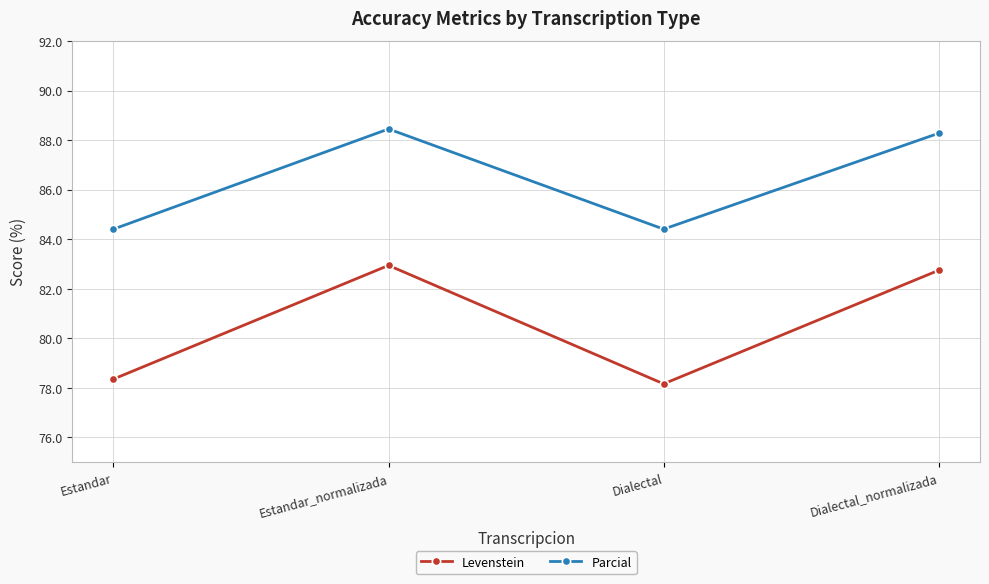

Is the value of Levenstein at Dialectal greater than the value of Parcial at Estandar?

No